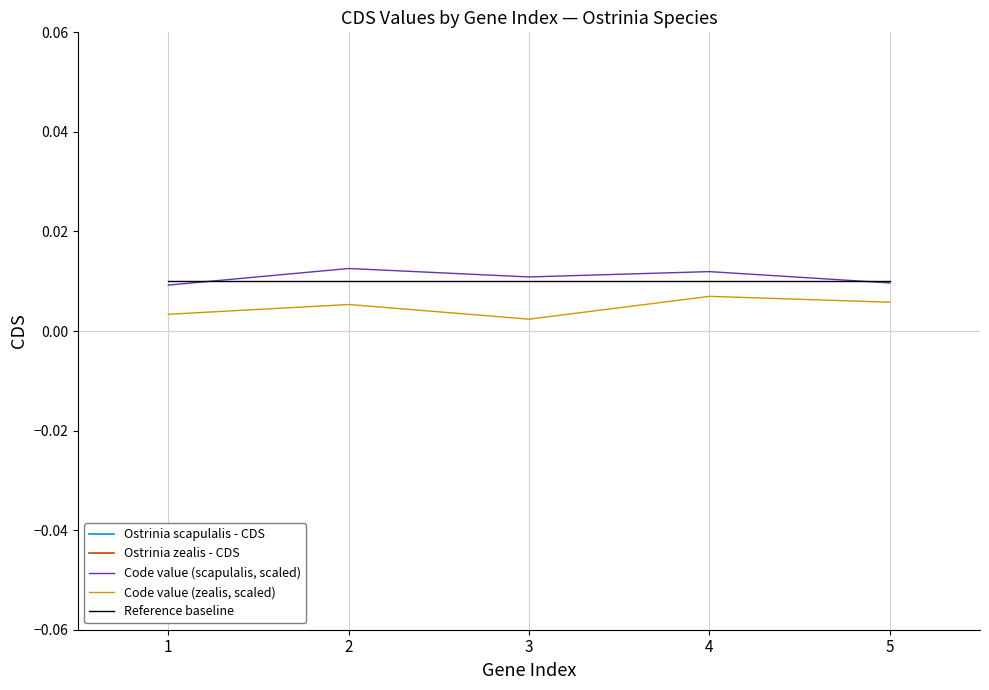

How many data points does each series have?

5